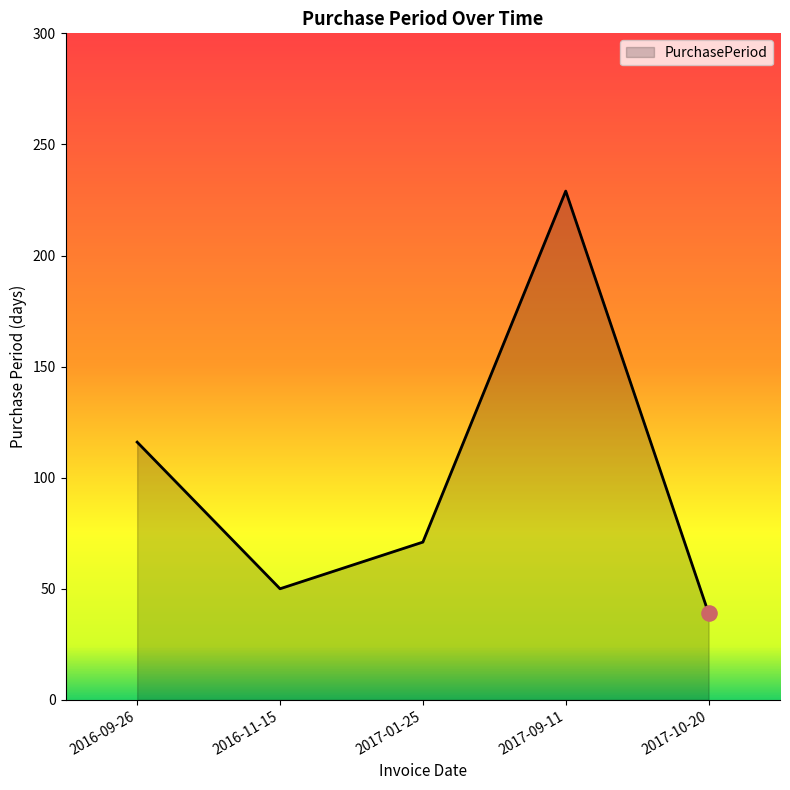

Approximately how many times larger is the value at 2016-11-15 compared to 2017-09-11?

0.2